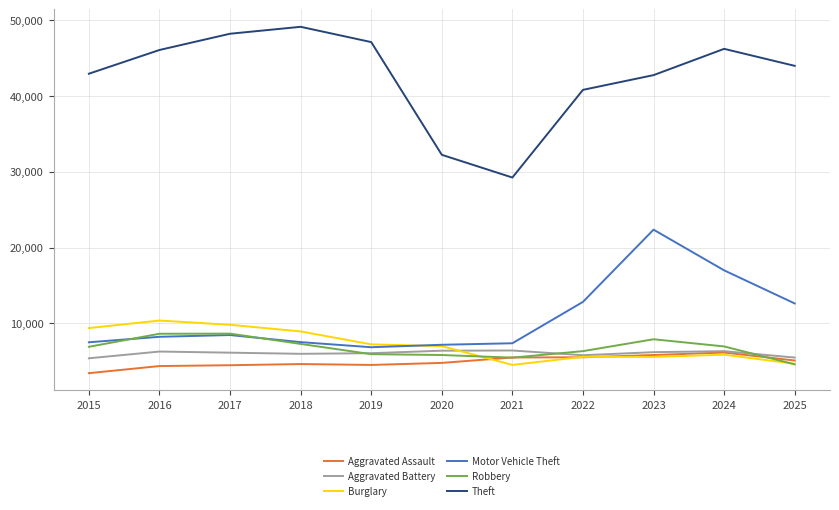

In Robbery, how many points are higher than both neighbors (excluding endpoints)?

2